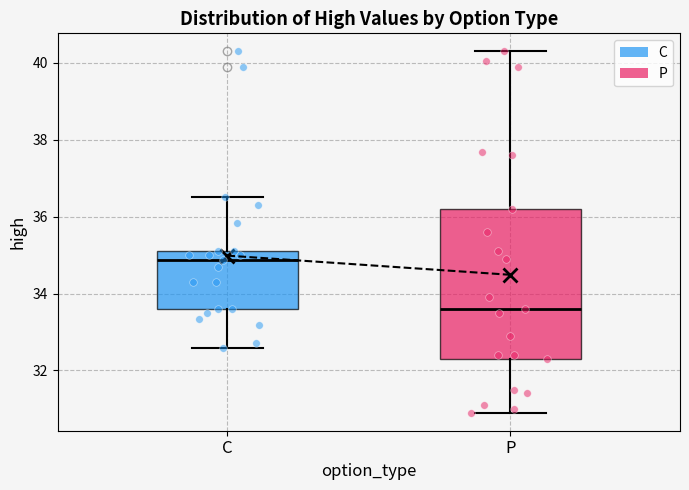

Comparing the boxes themselves (not the whiskers), which one is the tallest?

P